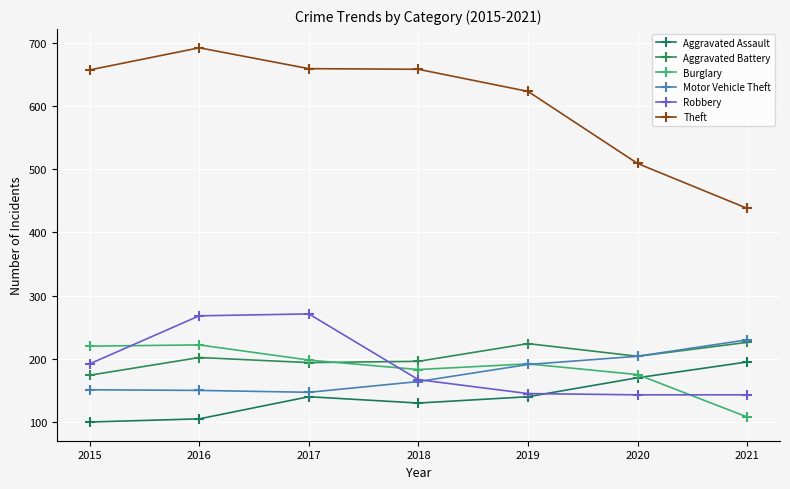

At which label is Aggravated Assault closest to 147?

2017